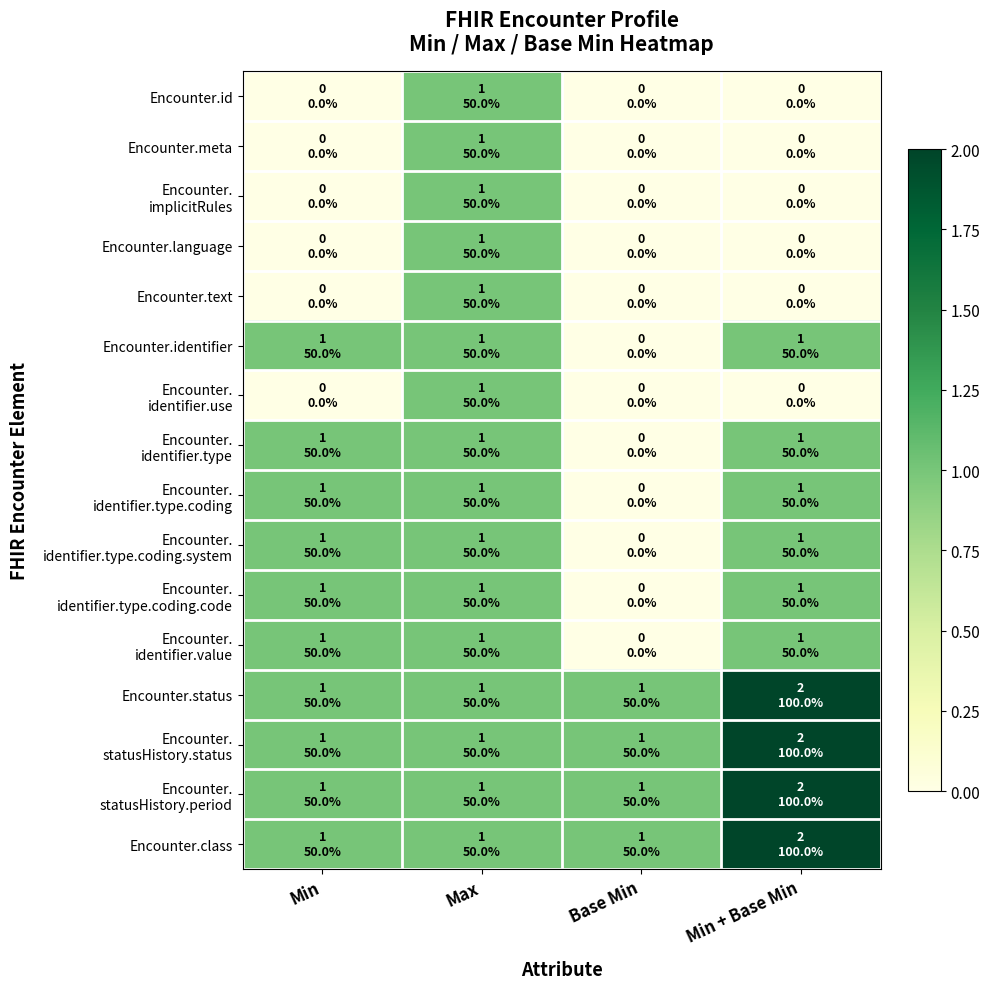

At which category is the sum across all series the highest?

Max